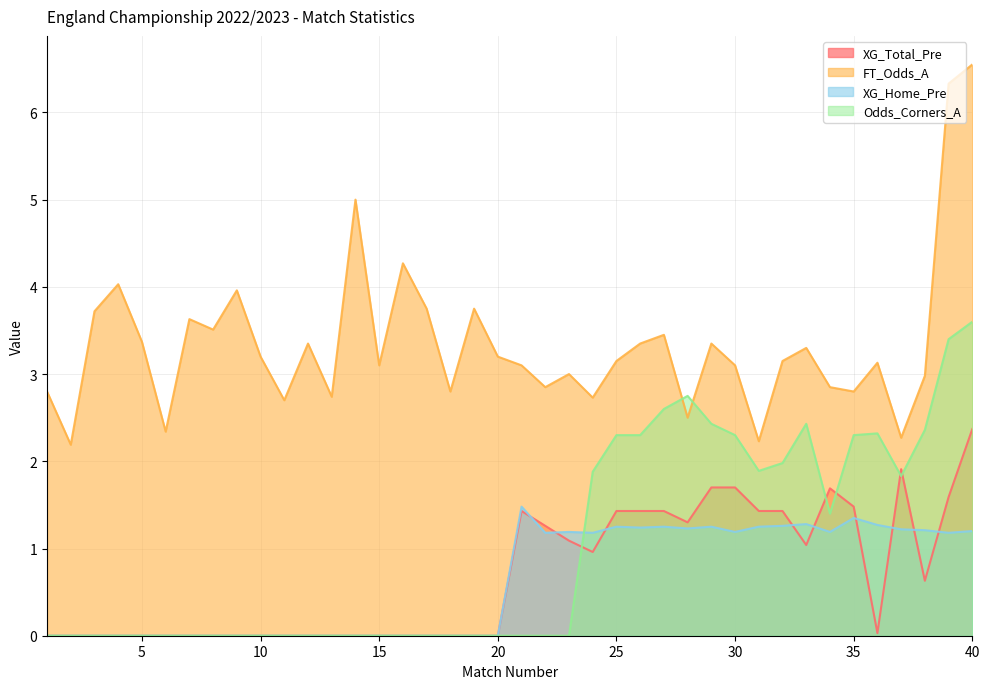

The value of Odds_Corners_A at 30 is 2.3. True or false?

True